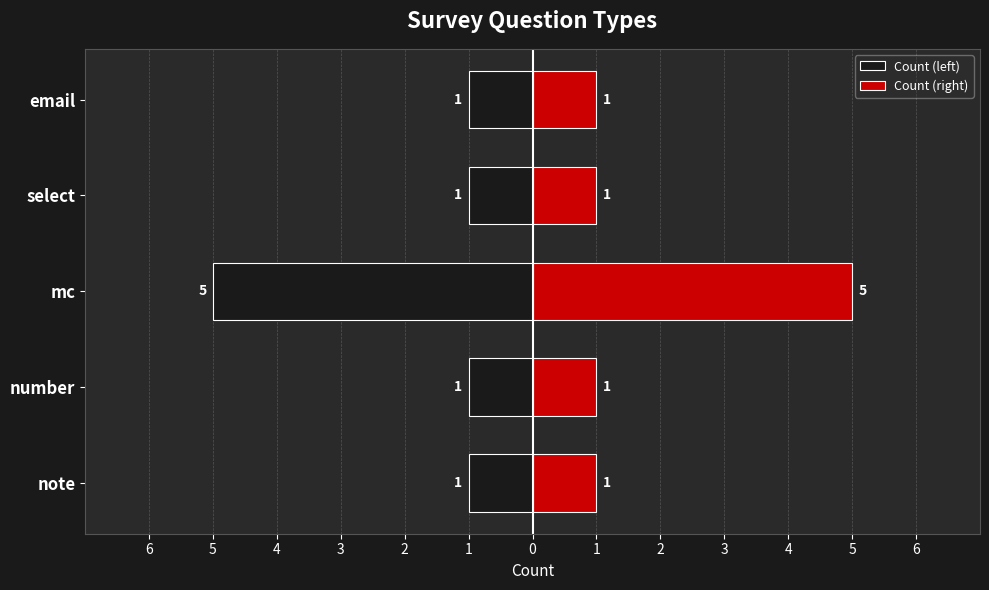

What is the sum of all Count (right) values?

9